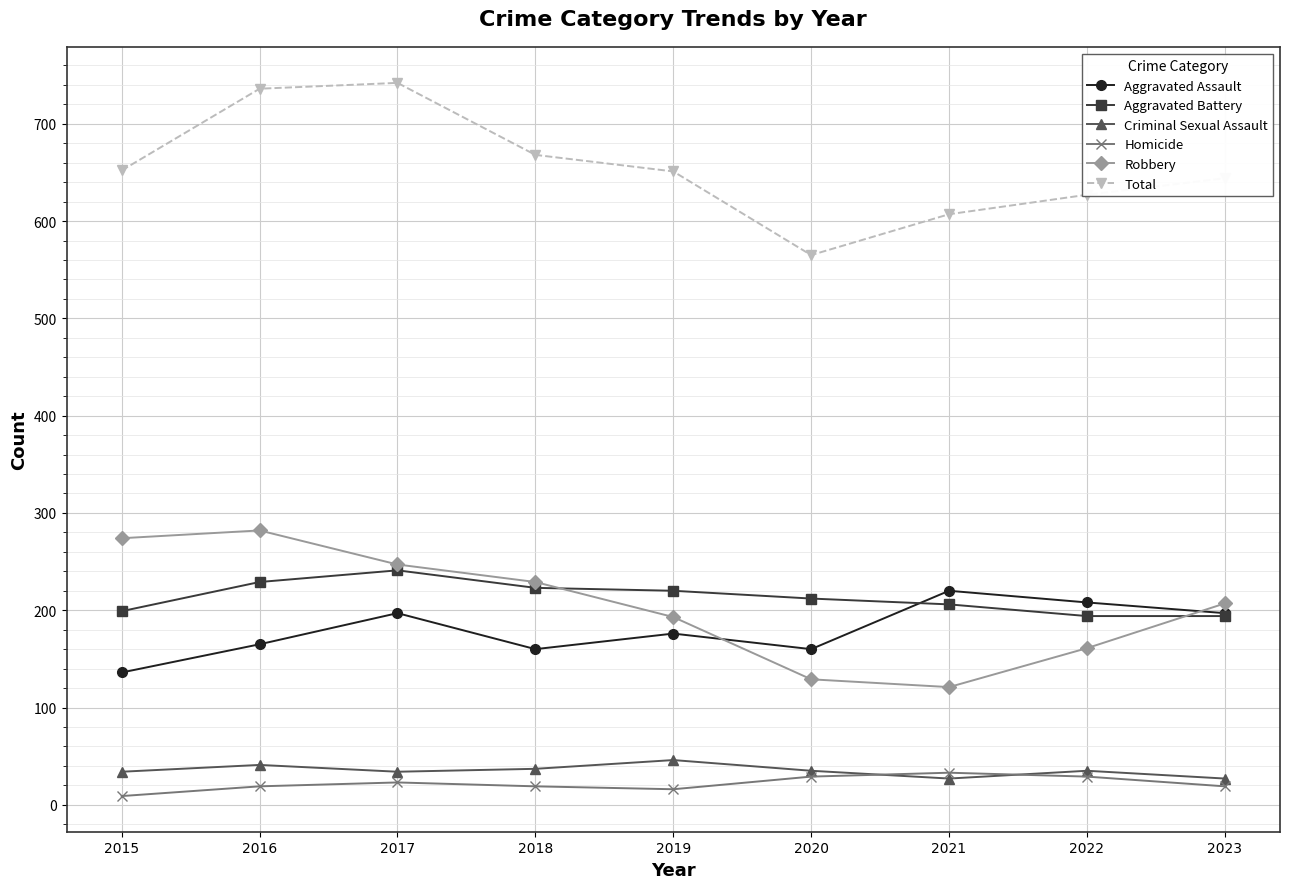

How many lines are shown in the chart?

6